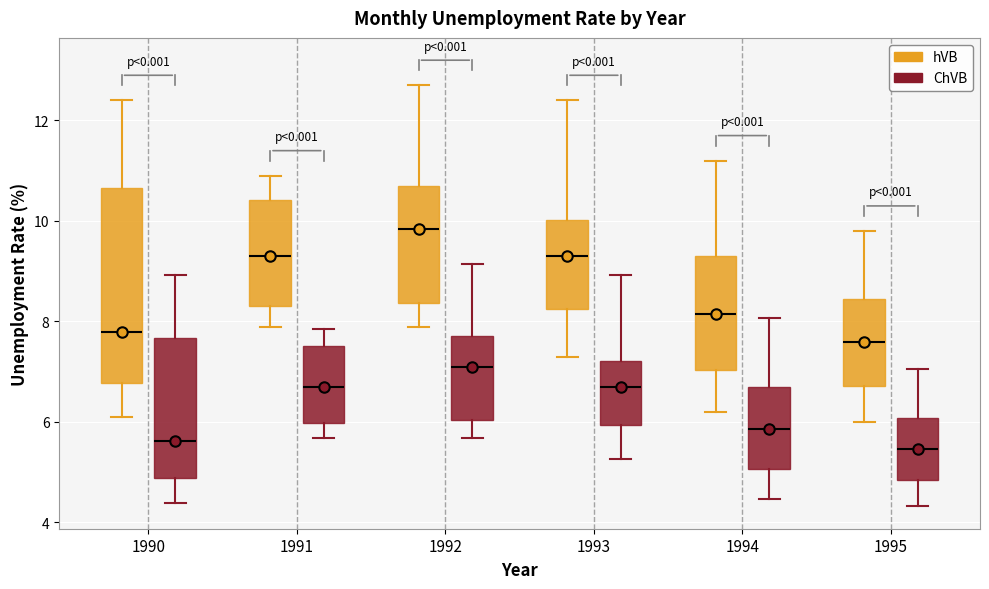

Reading left to right, transcribe this box plot: for each box, give where its median line is, the range the box spans, and where its two whiskers end, as read against the y-axis. The values are not printed on the chart, so give them approximately, as read against the axis.

1990 (hVB): median 7.8, box 6.8 to 10.6, whiskers 6.2 to 12.4
1990 (ChVB): median 5.6, box 4.8 to 7.6, whiskers 4.4 to 9.0
1991 (hVB): median 9.4, box 8.4 to 10.4, whiskers 8.0 to 11.0
1991 (ChVB): median 6.6, box 6.0 to 7.6, whiskers 5.6 to 7.8
1992 (hVB): median 9.8, box 8.4 to 10.8, whiskers 8.0 to 12.8
1992 (ChVB): median 7.0, box 6.0 to 7.8, whiskers 5.6 to 9.2
1993 (hVB): median 9.4, box 8.2 to 10.0, whiskers 7.4 to 12.4
1993 (ChVB): median 6.6, box 6.0 to 7.2, whiskers 5.2 to 9.0
1994 (hVB): median 8.2, box 7.0 to 9.4, whiskers 6.2 to 11.2
1994 (ChVB): median 5.8, box 5.0 to 6.6, whiskers 4.4 to 8.0
1995 (hVB): median 7.6, box 6.8 to 8.4, whiskers 6.0 to 9.8
1995 (ChVB): median 5.4, box 4.8 to 6.0, whiskers 4.4 to 7.0